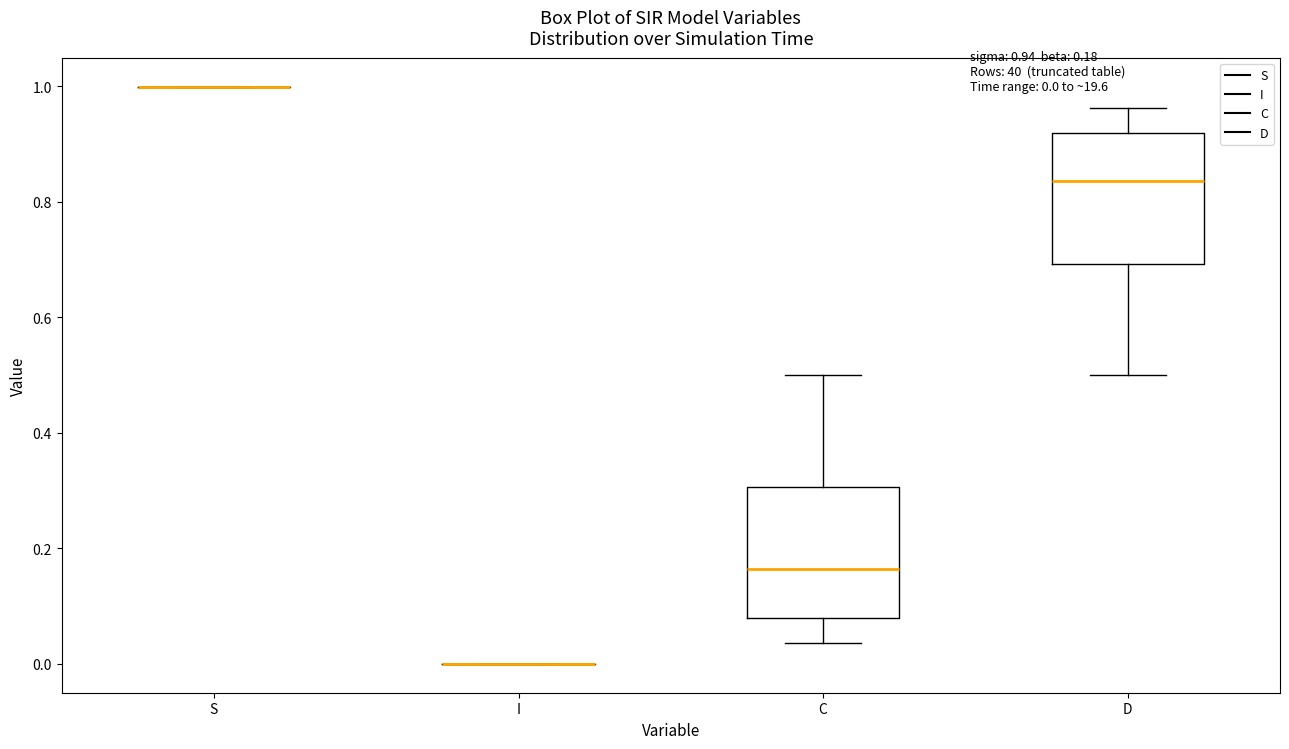

Where does the upper whisker of the box for C end on the y-axis? The values are not printed on the chart, so give them approximately, as read against the axis.

0.50